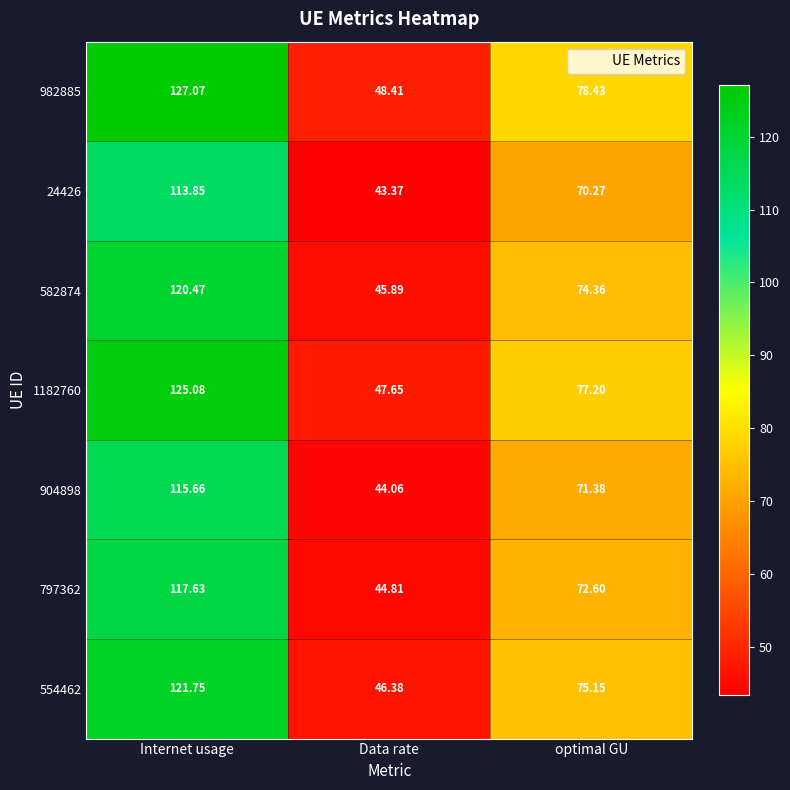

Which category has the lowest value across all series?

Data rate